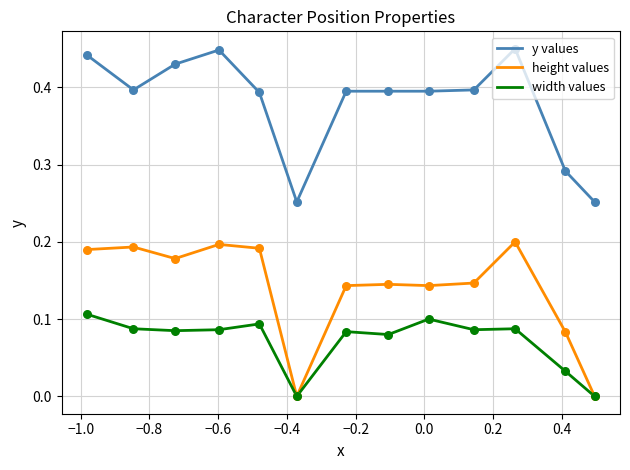

Which series has the largest total across all categories?

y values